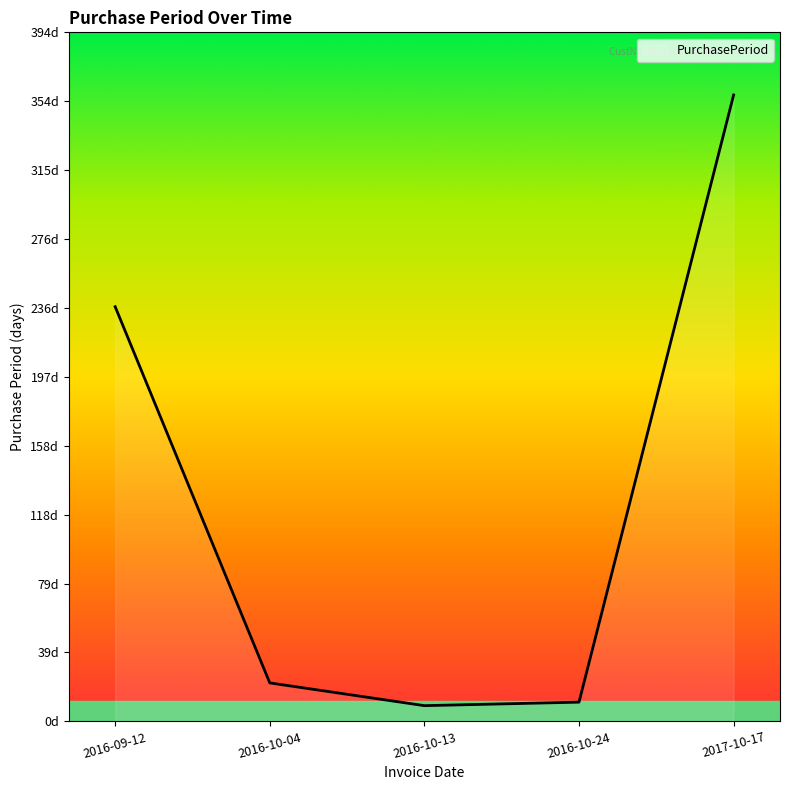

Reading left to right, extract all data points from this chart.

237	22	9	11	358